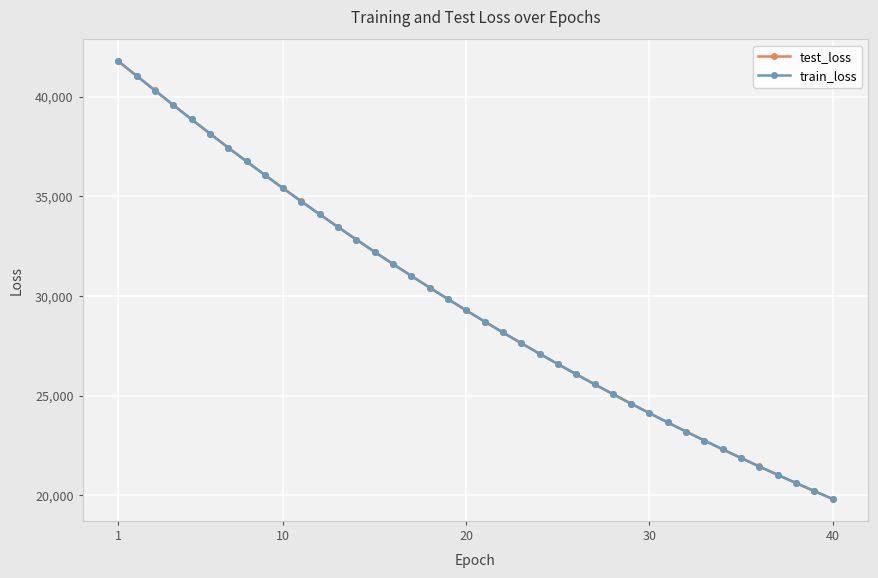

True or false: test_loss and train_loss intersect in this chart.

False